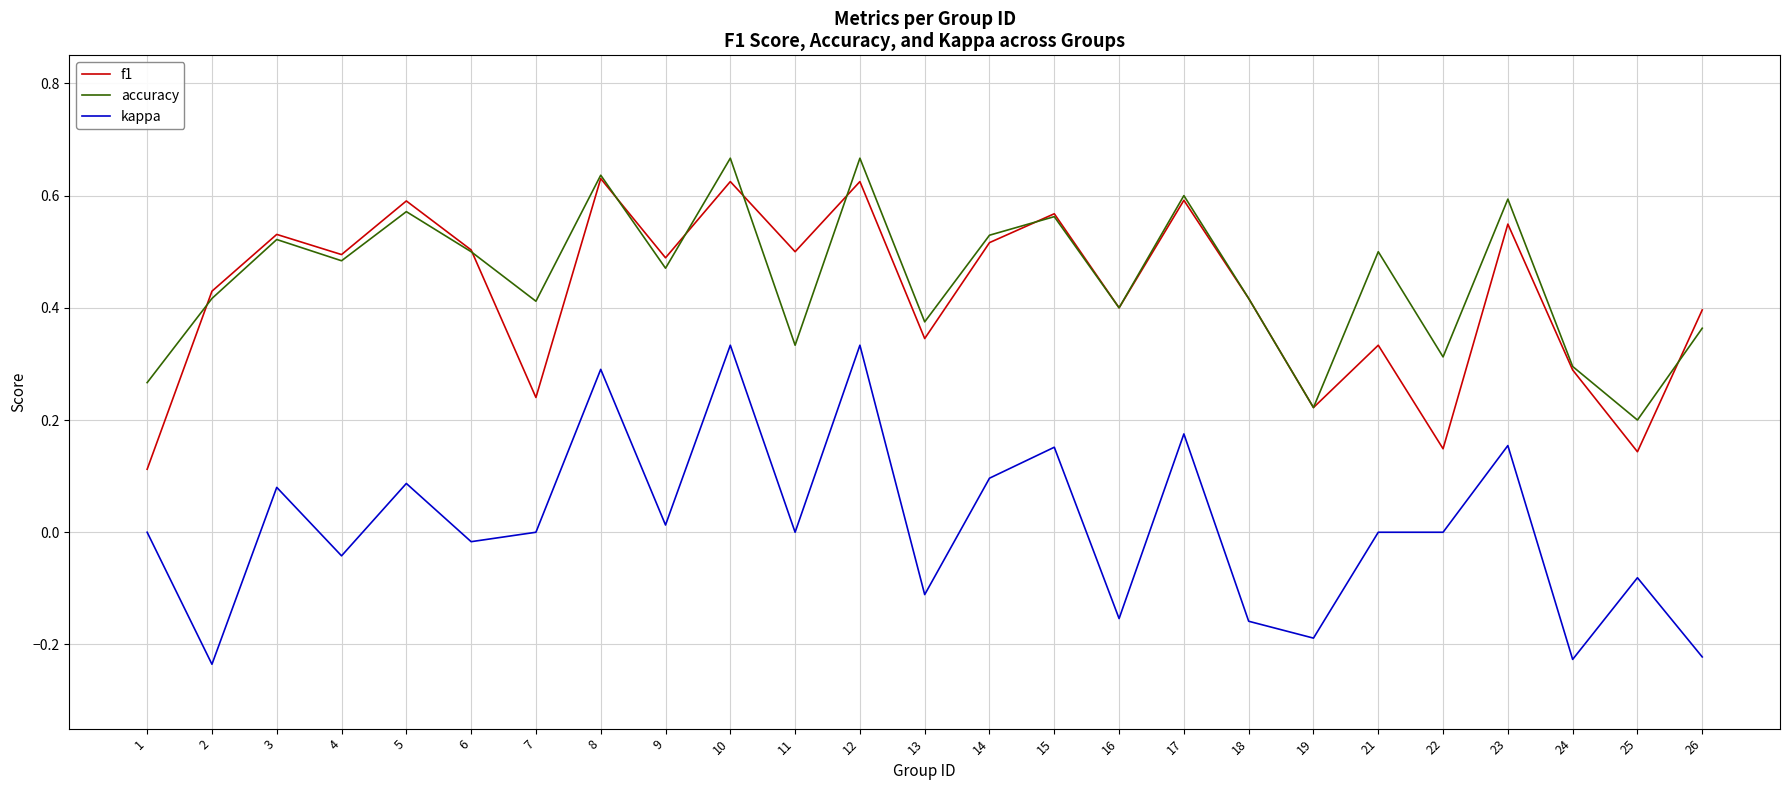

True or false: f1 has more than 2 points higher than both neighbors.

True